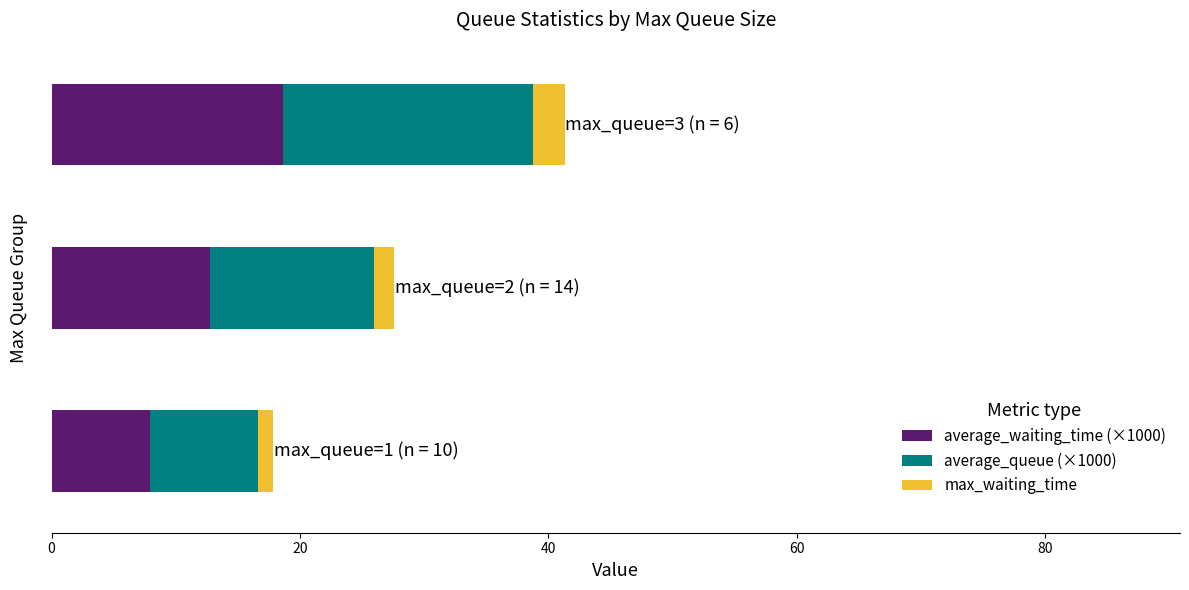

What is the highest value of the average_waiting_time (×1000) series?

18.6